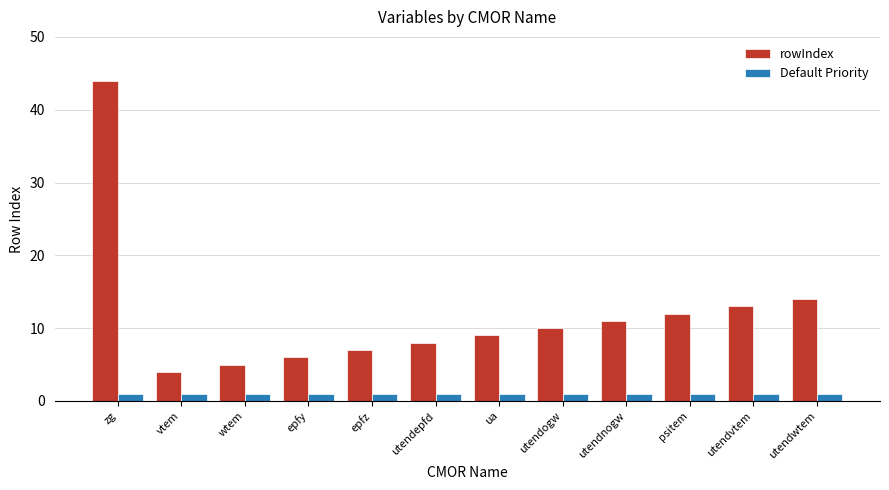

What is the minimum value for rowIndex?

4